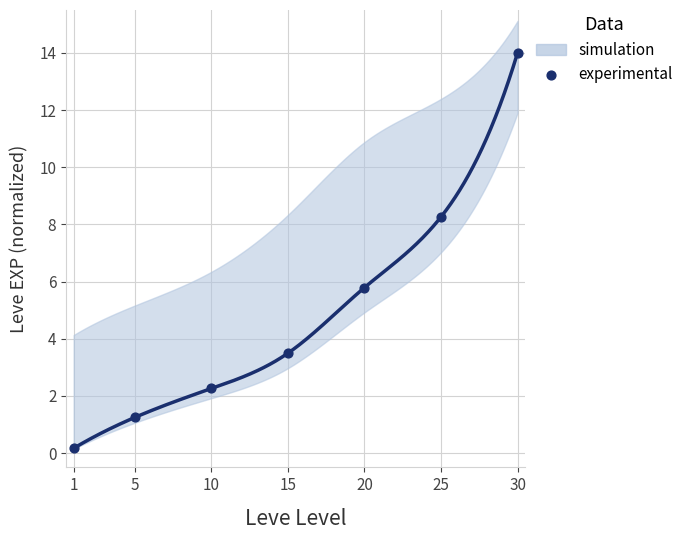

What is the range of Y values (max minus min)?

13.8